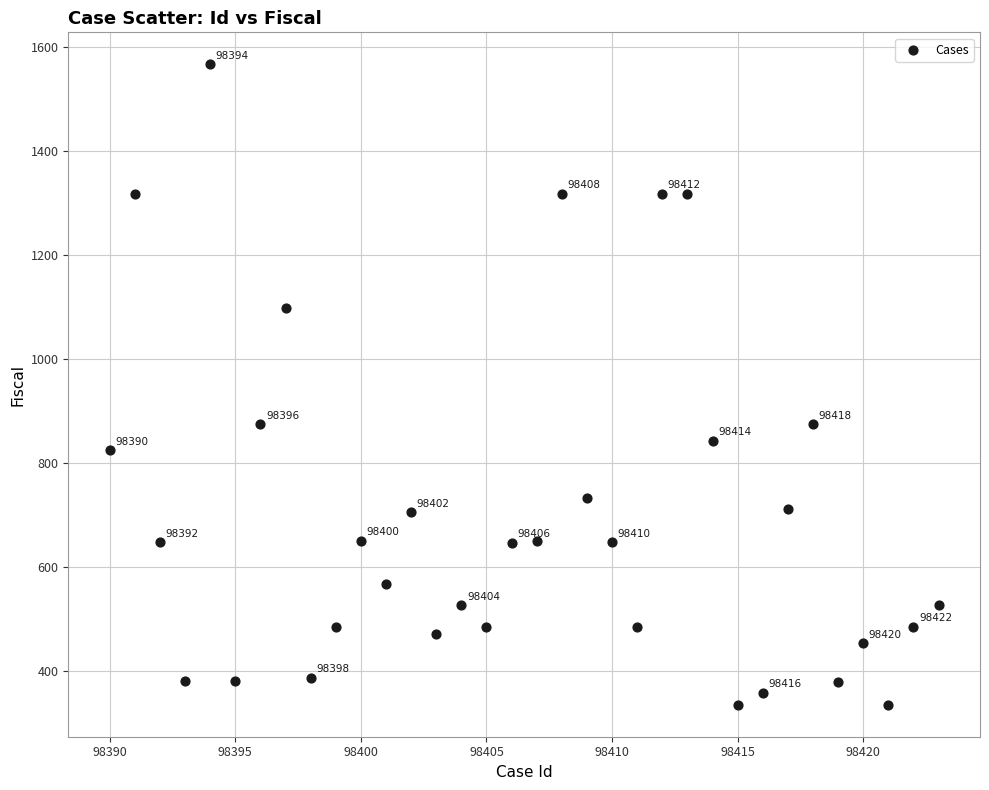

What Y value in the scatter plot is closest to 950?

874